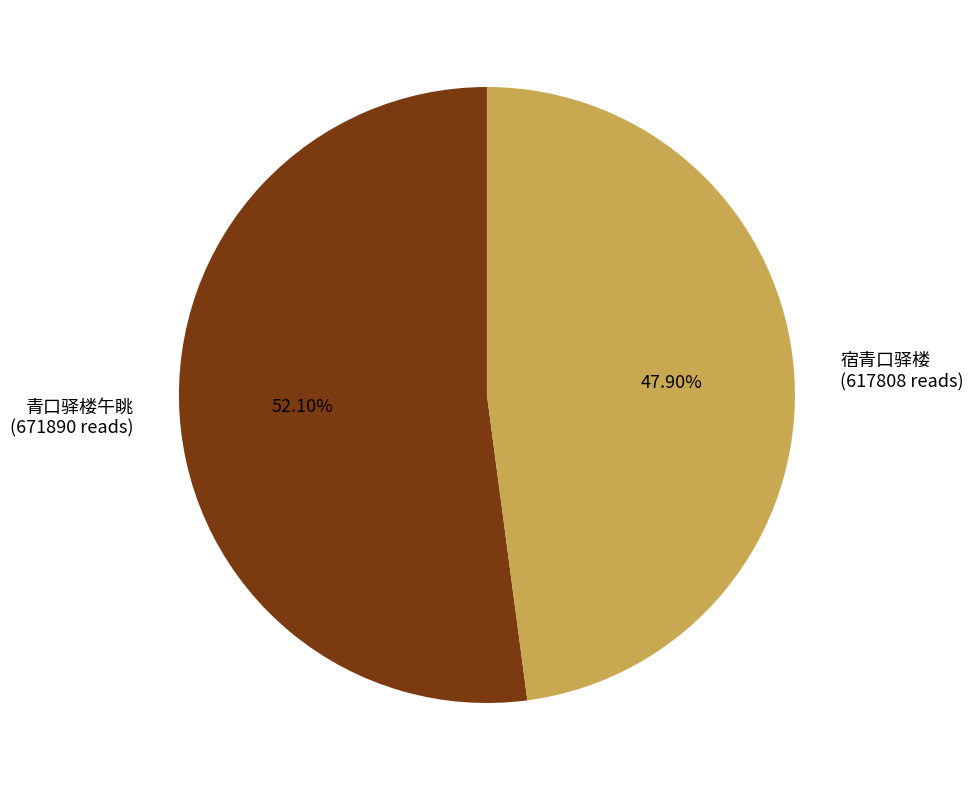

To the nearest percent, what portion does 青口驿楼午眺 represent?

52%